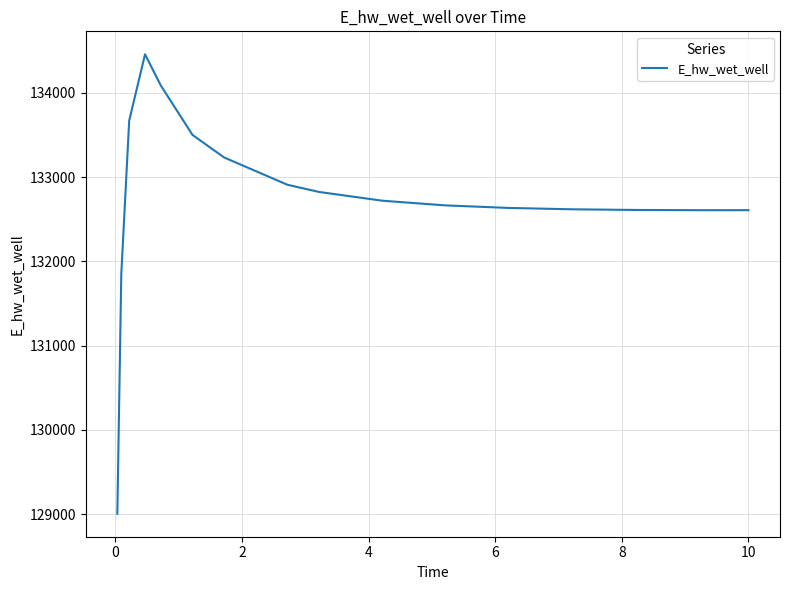

Count the number of categories in the chart.

16